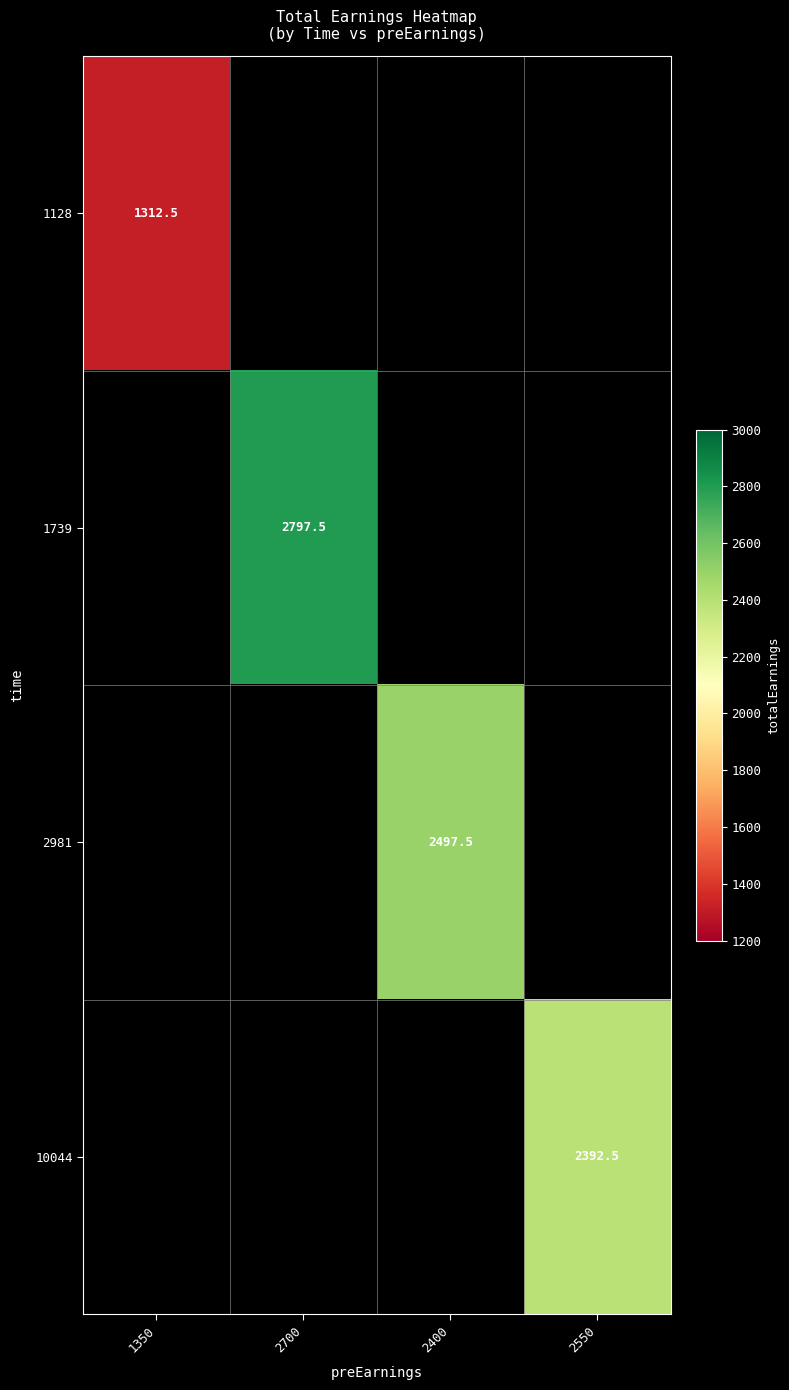

True or false: 1128 has a value of 1810.3 at 1350.

False